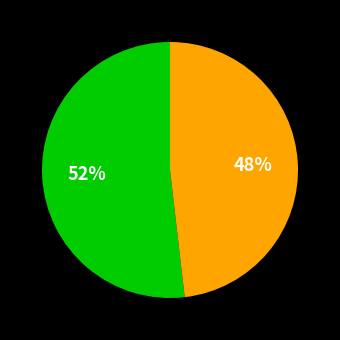

Is there any slice that represents more than half of the pie?

Yes